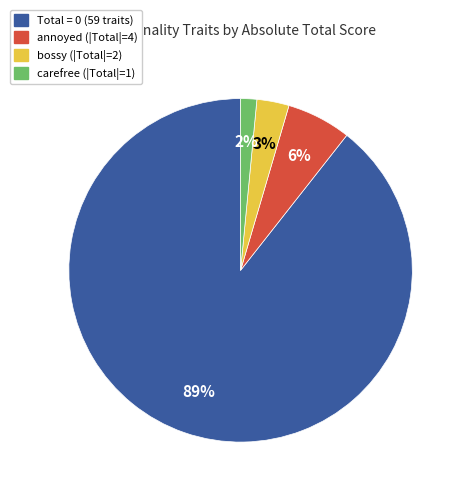

Between carefree and bossy, which is larger?

bossy